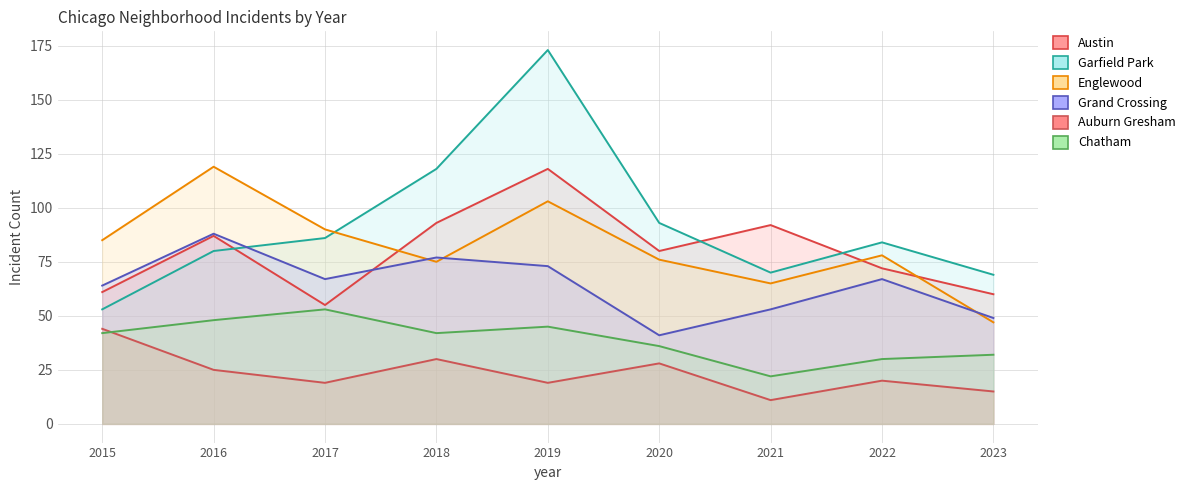

What is the value of the Chatham point at the 9th from the left?

32